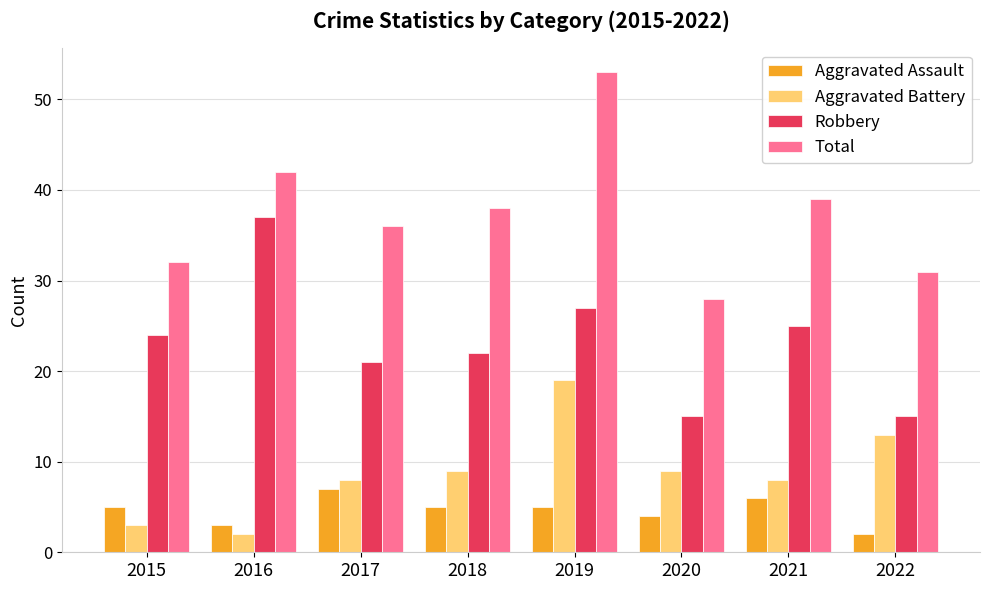

Is it true that Total equals 28 at 2020?

True